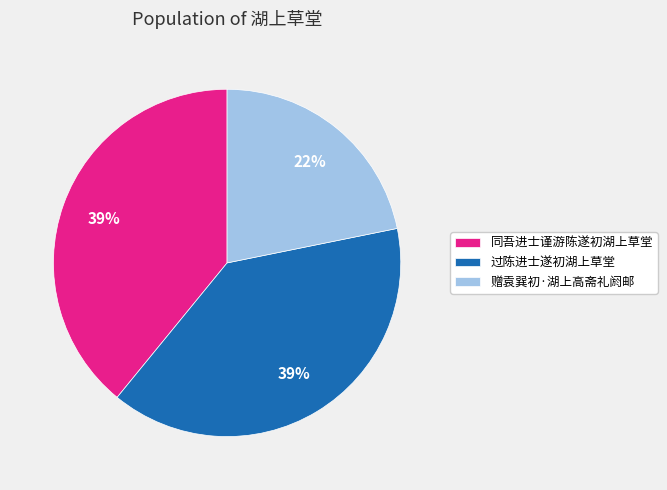

What percentage is the 赠袁巽初·湖上高斋礼阏邮 slice, to the nearest percent?

22%